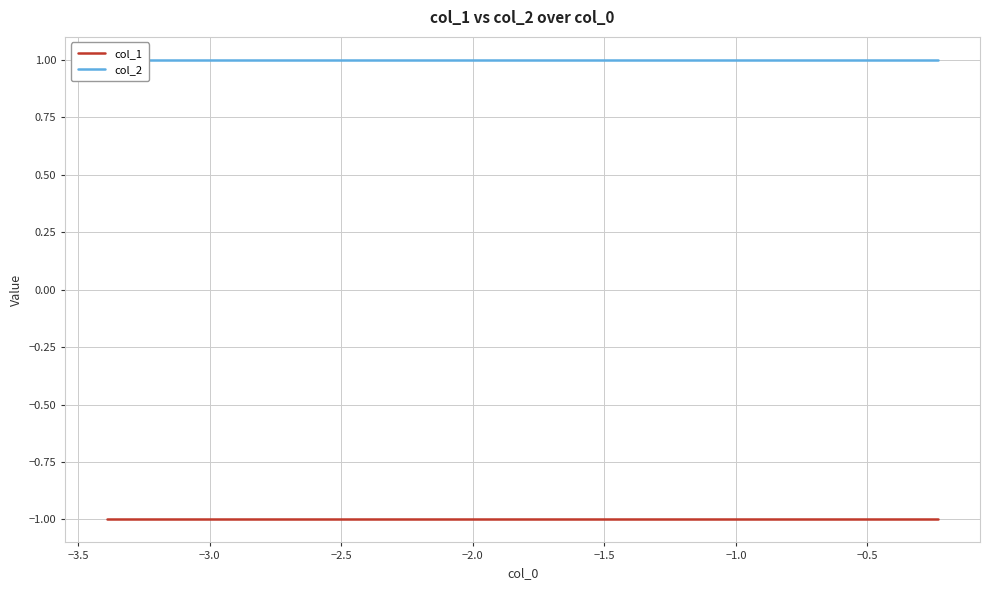

At how many categories does at least one series exceed 0?

10